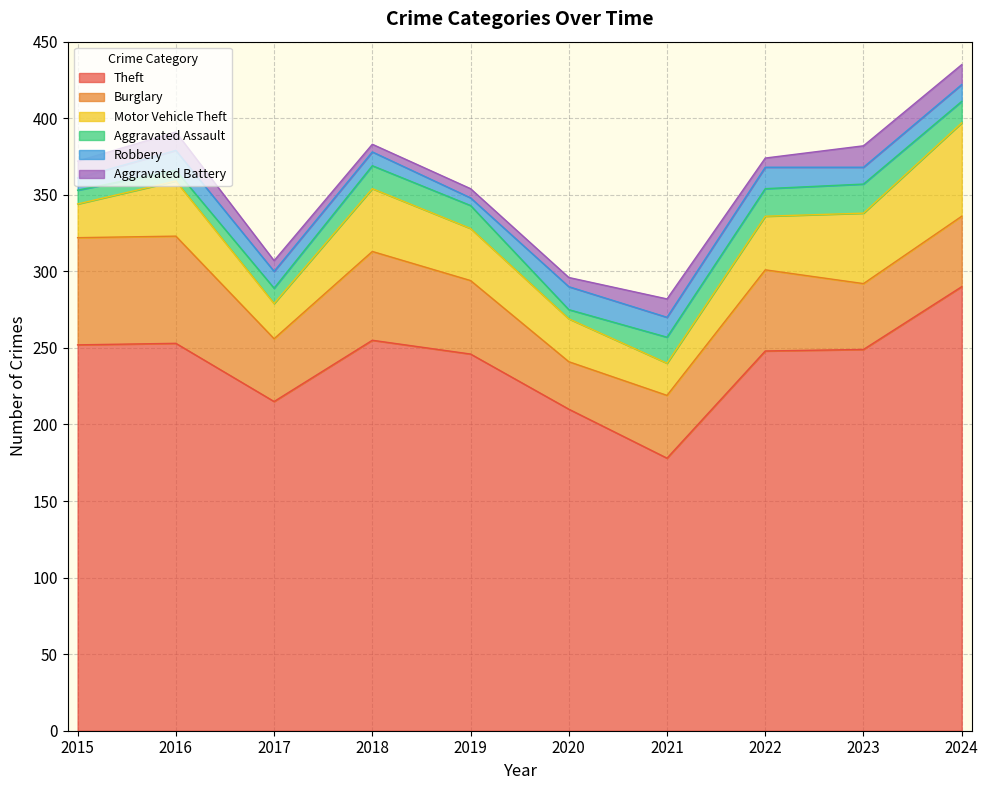

Reading left to right, transcribe all the data shown in this chart.

Theft: 252	253	215	255	246	210	178	248	249	290
Burglary: 70	70	41	58	48	31	41	53	43	46
Motor Vehicle Theft: 22	36	23	41	34	28	21	35	46	61
Aggravated Assault: 9	7	10	15	15	6	17	18	19	14
Robbery: 8	13	11	9	5	15	13	14	11	11
Aggravated Battery: 11	12	7	5	6	6	12	6	14	13